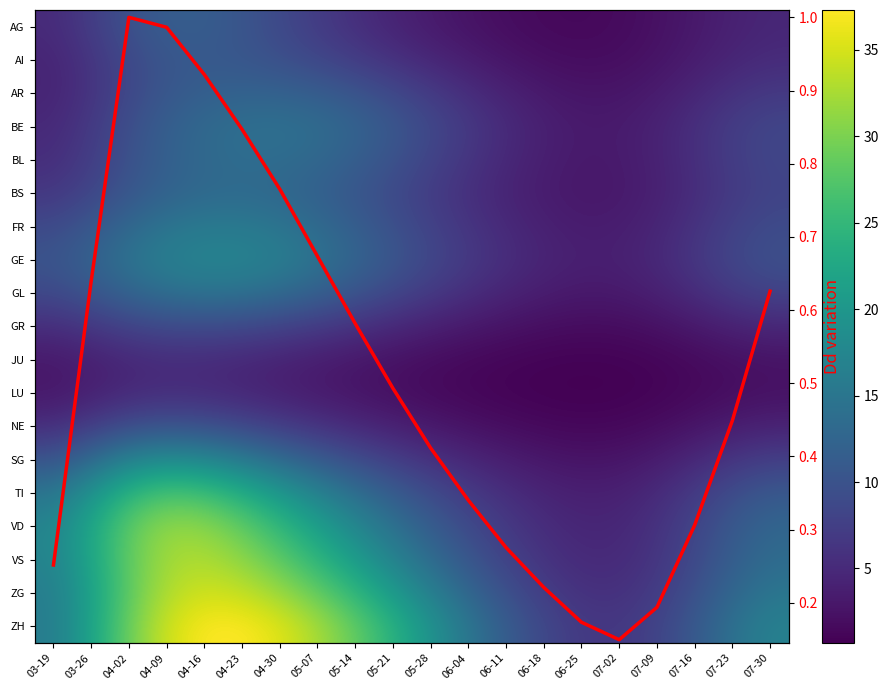

Where is ZG nearest to the value 20?

05-21